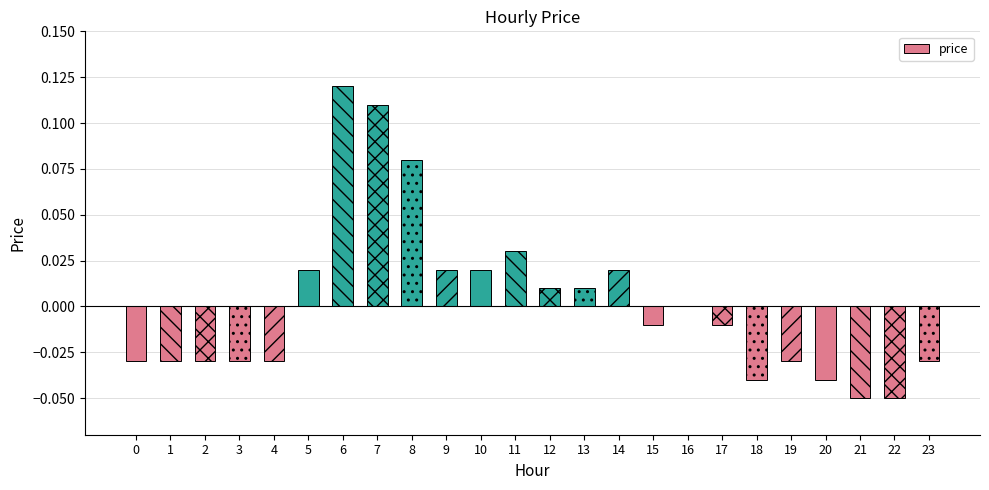

How many data points does each series have?

24